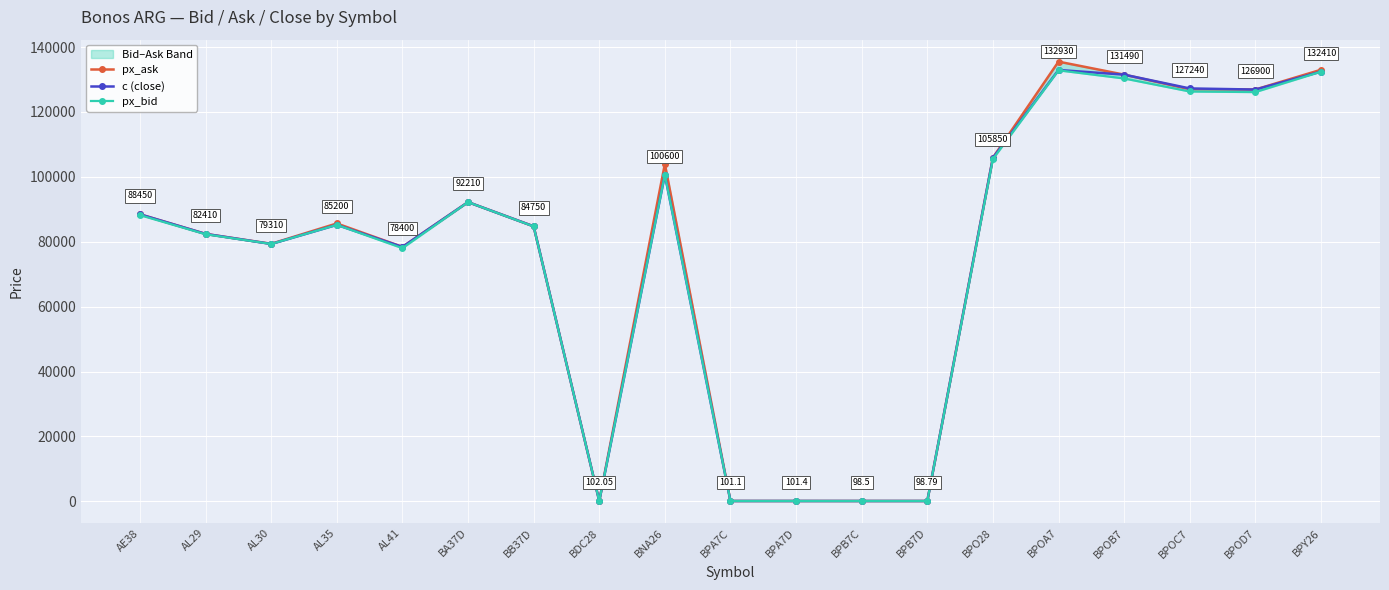

Reading right to left, what are all the values shown in this chart?

px_ask: BPY26=132990.0	BPOD7=126900.0	BPOC7=127000.0	BPOB7=131490.0	BPOA7=135500.0	BPO28=105900.0	BPB7D=98.9	BPB7C=98.8	BPA7D=101.4	BPA7C=101.5	BNA26=103950.0	BDC28=103.0	BB37D=84750.0	BA37D=92210.0	AL41=78400.0	AL35=85630.0	AL30=79360.0	AL29=82410.0	AE38=88450.0
c (close): BPY26=132410.0	BPOD7=126900.0	BPOC7=127240.0	BPOB7=131490.0	BPOA7=132930.0	BPO28=105850.0	BPB7D=98.8	BPB7C=98.5	BPA7D=101.4	BPA7C=101.1	BNA26=100600.0	BDC28=102.0	BB37D=84750.0	BA37D=92210.0	AL41=78400.0	AL35=85200.0	AL30=79310.0	AL29=82410.0	AE38=88450.0
px_bid: BPY26=132410.0	BPOD7=126120.0	BPOC7=126300.0	BPOB7=130310.0	BPOA7=132820.0	BPO28=105500.0	BPB7D=98.8	BPB7C=98.0	BPA7D=101.0	BPA7C=101.0	BNA26=100610.0	BDC28=102.0	BB37D=84710.0	BA37D=92200.0	AL41=78020.0	AL35=85200.0	AL30=79310.0	AL29=82300.0	AE38=88200.0